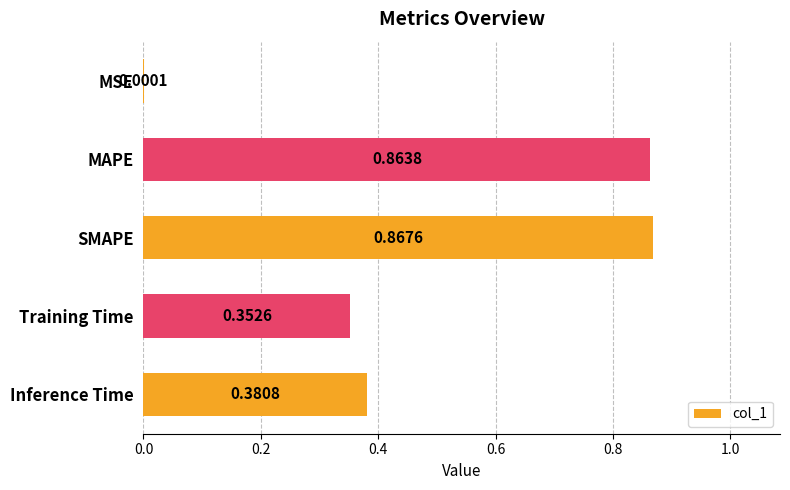

At which category does the chart reach its peak across all series?

SMAPE